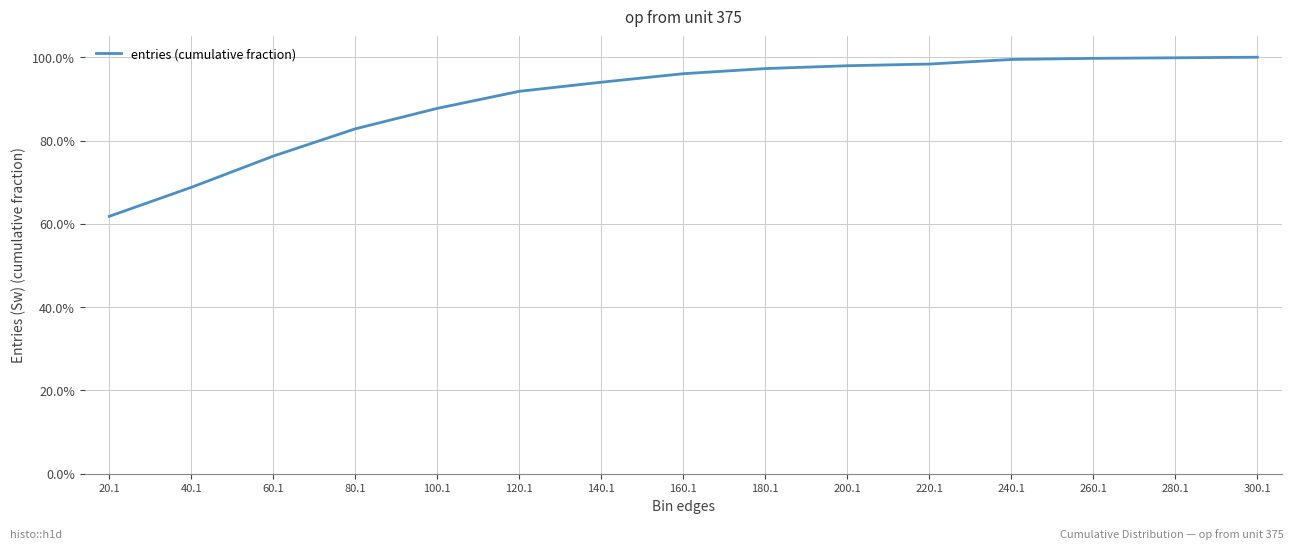

Which category has the lowest value across all series?

20.1